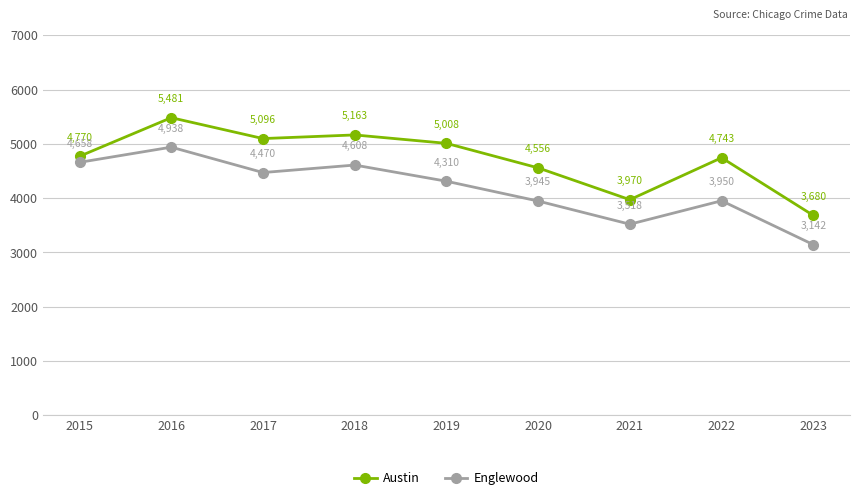

How many interior local peaks does the Austin series have?

3